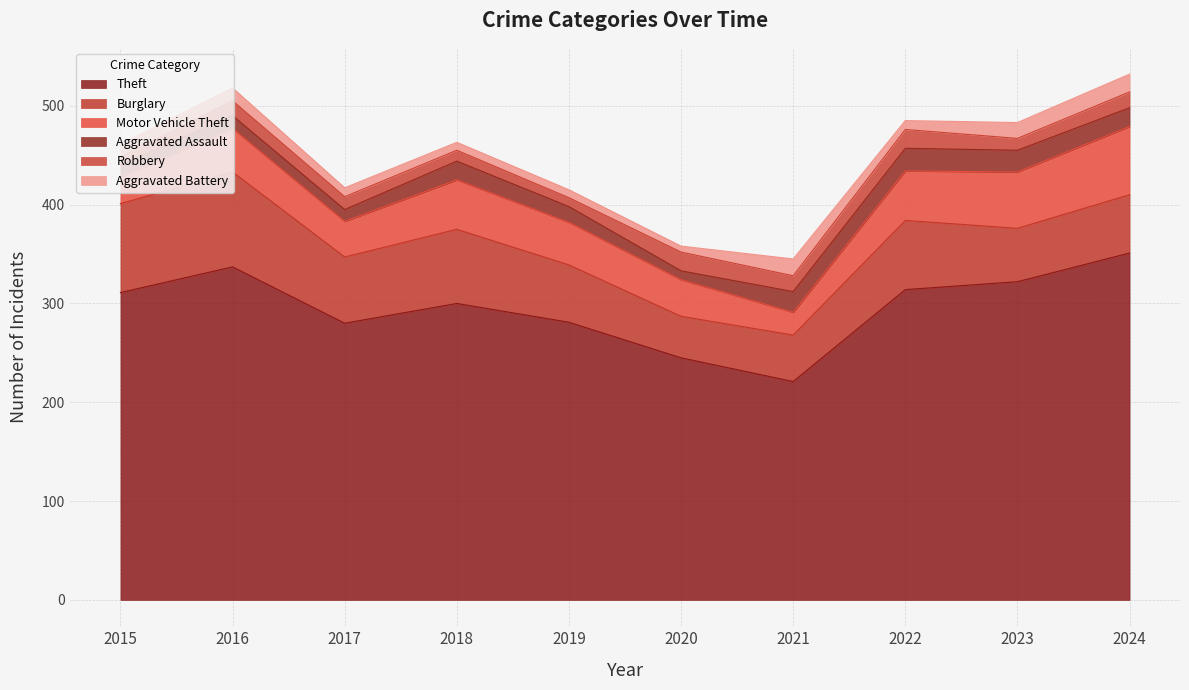

What is the maximum value for Robbery?

19